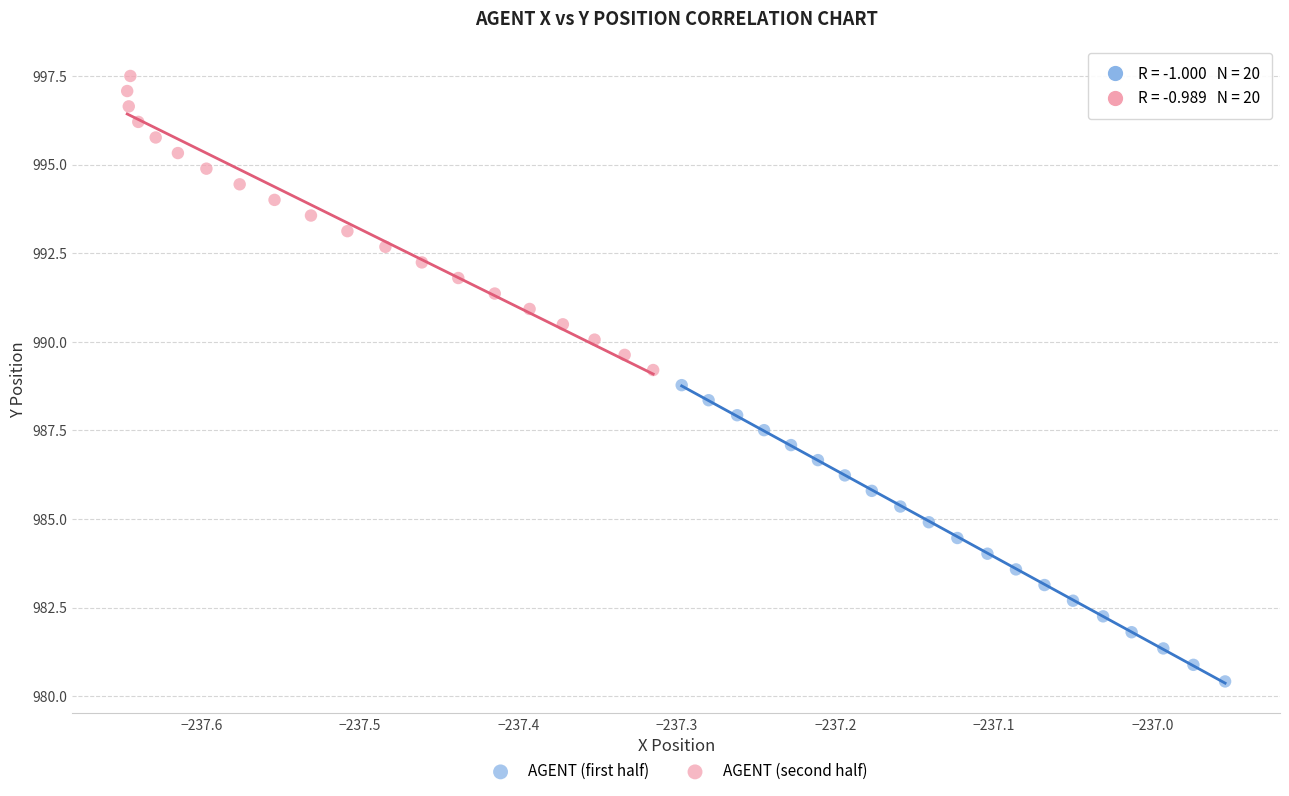

Which series reaches the maximum Y coordinate?

AGENT (second half)